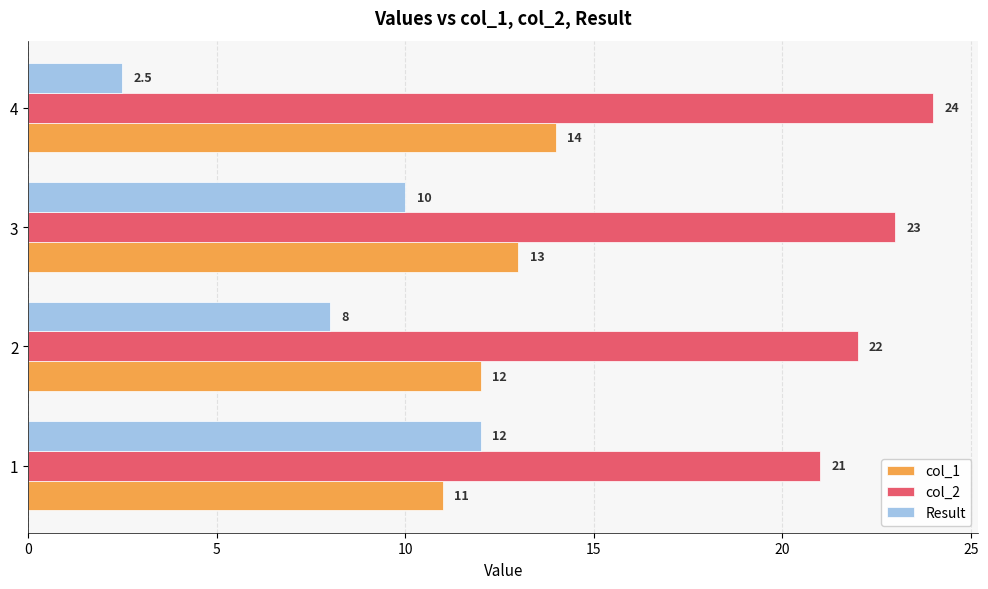

How many categories are shown in the chart?

4